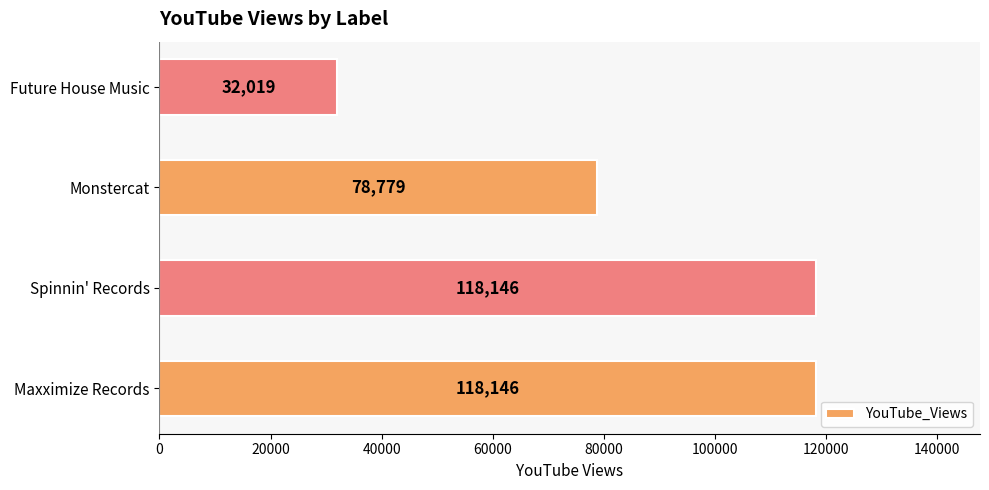

What is the difference between the maximum and second lowest values?

39367